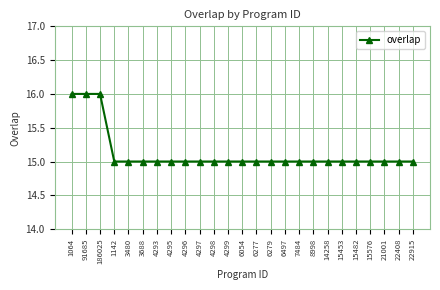

What is the greatest value displayed?

16